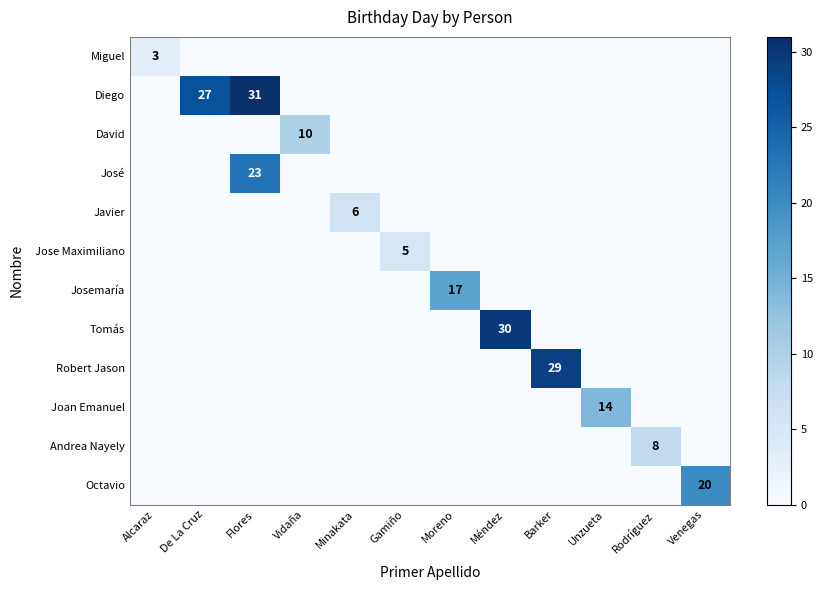

Which series changed the most between Gamiño and Barker?

Robert Jason